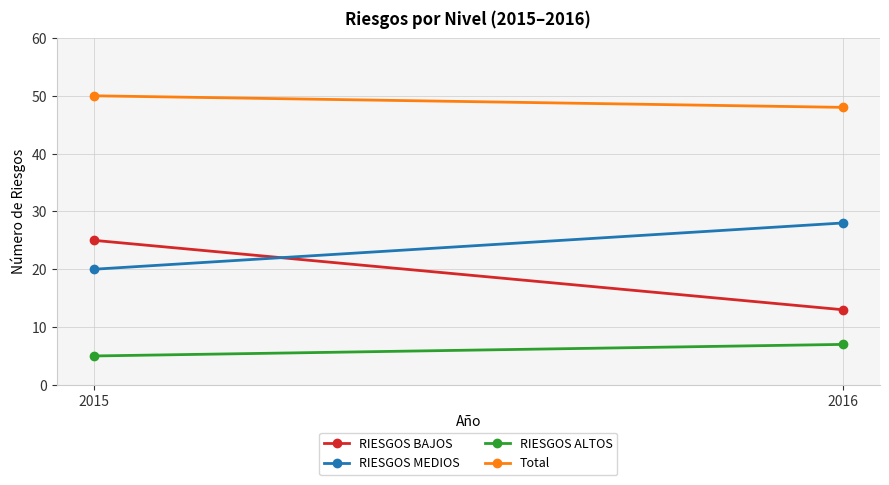

How many series are shown in this chart?

4